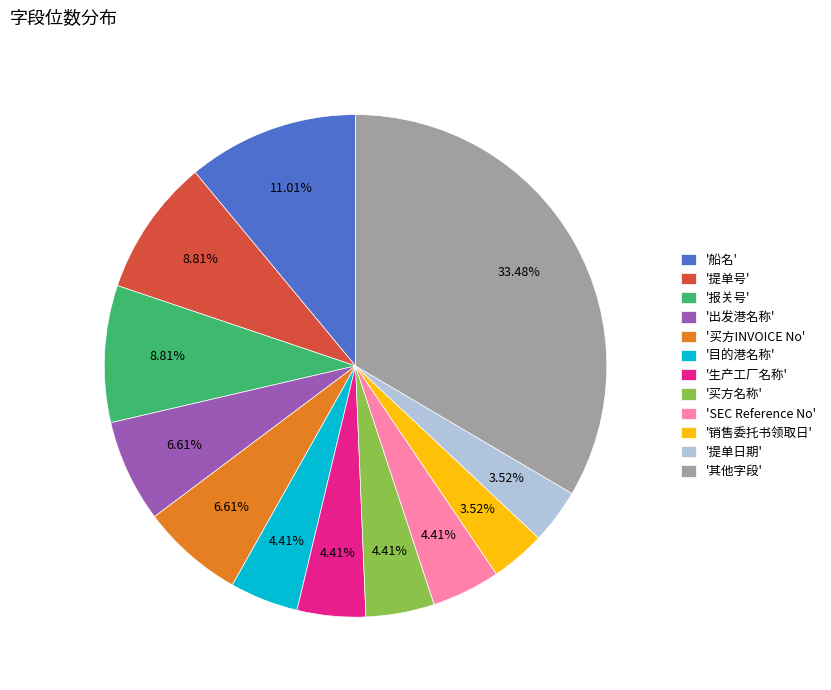

Approximately how many times larger is the value at '船名' compared to 'SEC Reference No'?

2.5